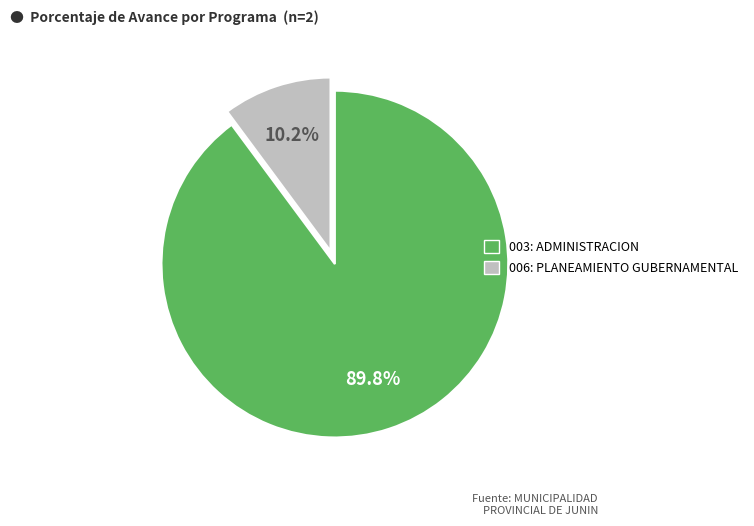

Does any single category account for the majority?

Yes